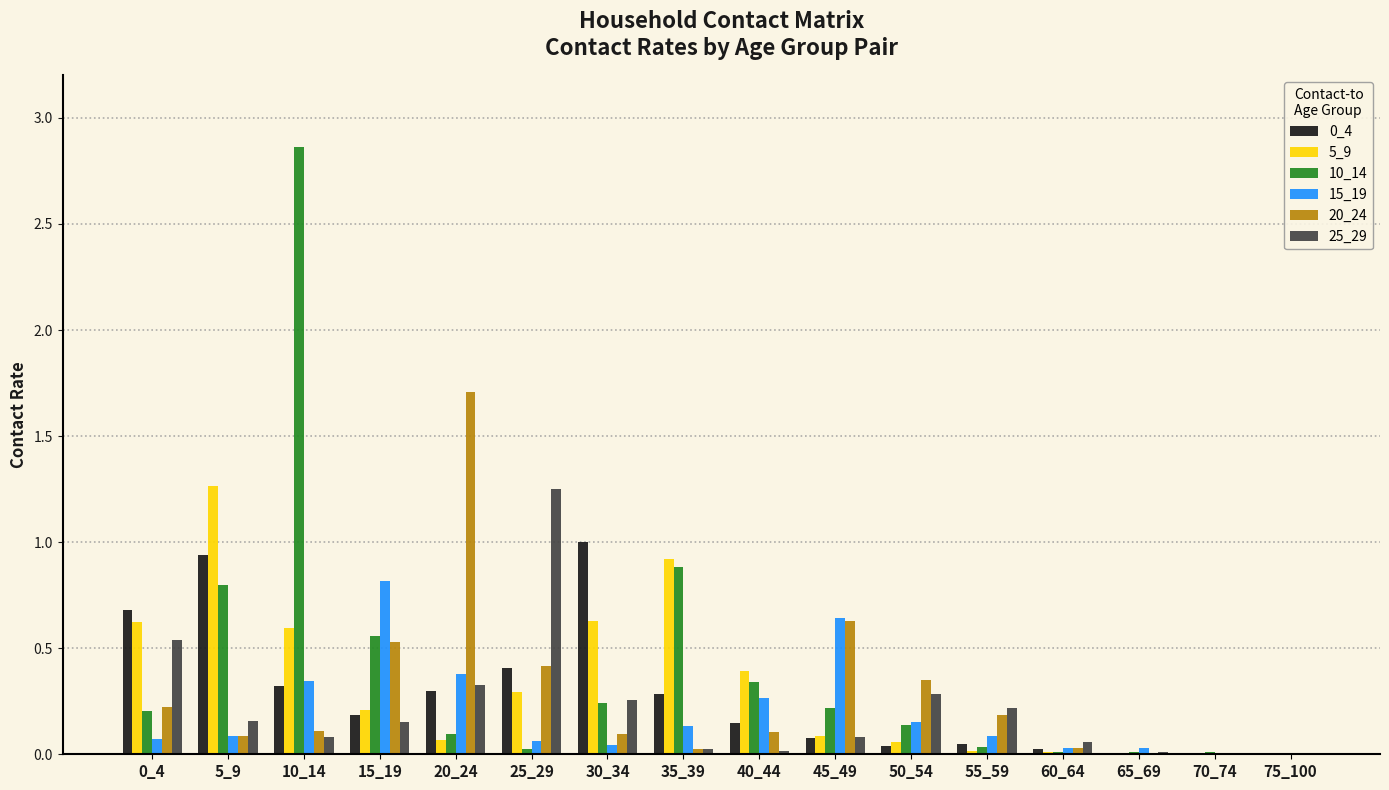

The value of 5_9 at 10_14 is 0.8. True or false?

False